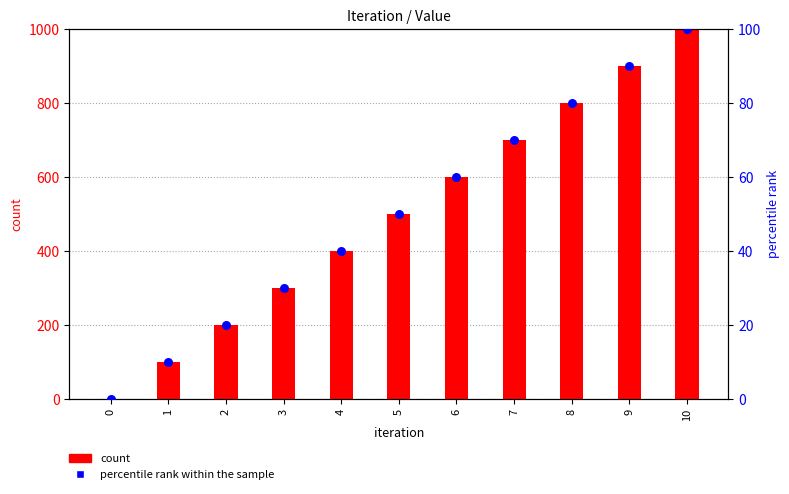

At how many categories does at least one series exceed 282?

8